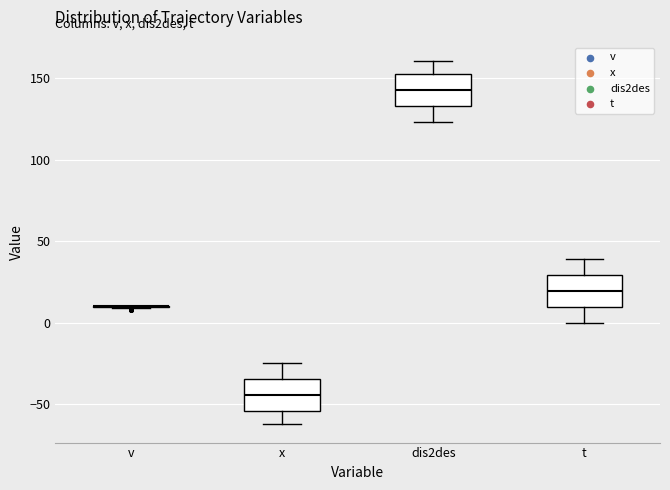

Reading left to right, transcribe this box plot: for each box, give where its median line is, the range the box spans, and where its two whiskers end, as read against the y-axis. The values are not printed on the chart, so give them approximately, as read against the axis.

v: box collapsed to a line at 10, whiskers 10 to 10
x: median -45, box -55 to -35, whiskers -65 to -25
dis2des: median 145, box 135 to 155, whiskers 125 to 160
t: median 20, box 10 to 30, whiskers 0 to 40